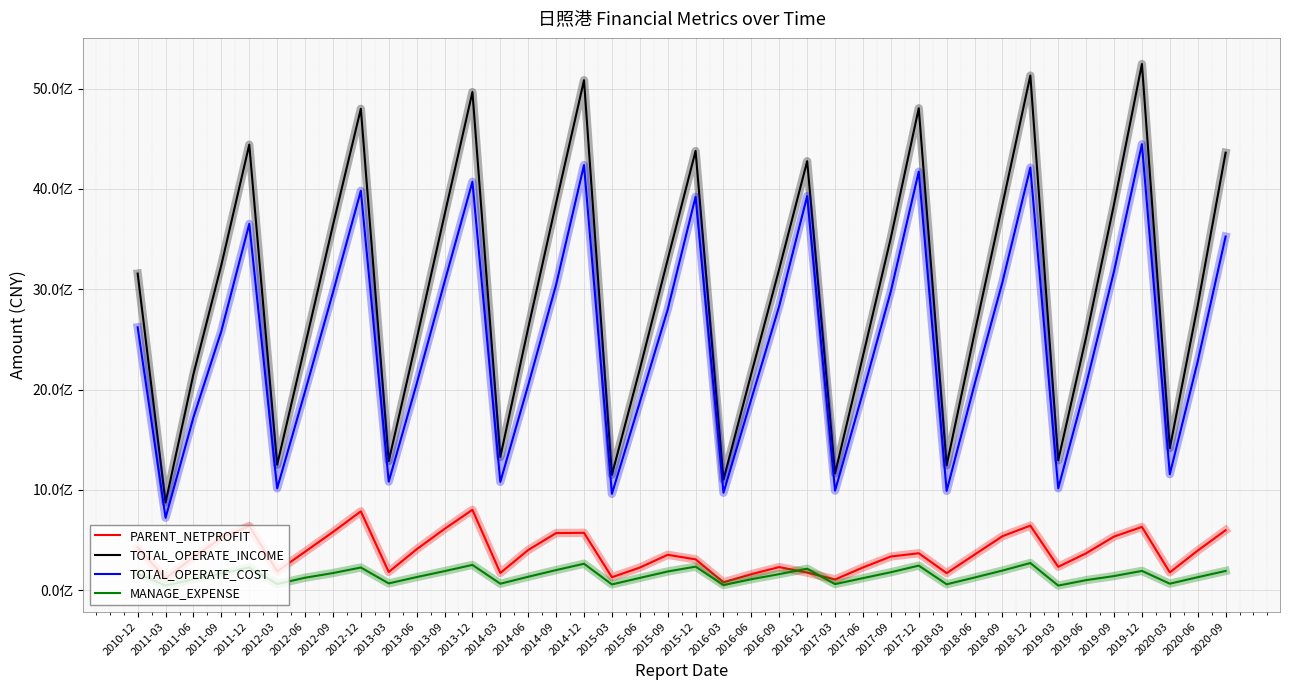

True or false: TOTAL_OPERATE_INCOME has a value of 1150947924.2 at 2015-03.

True